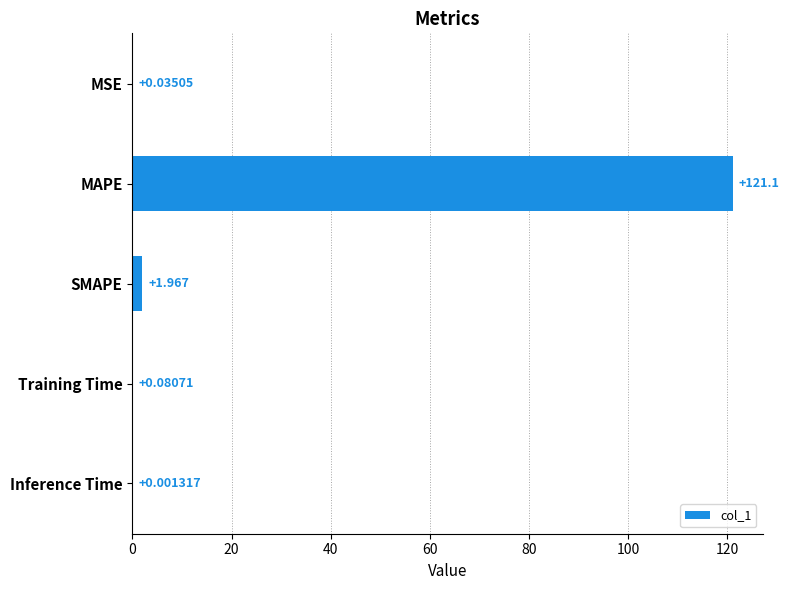

Which has a higher value, SMAPE or MSE?

SMAPE